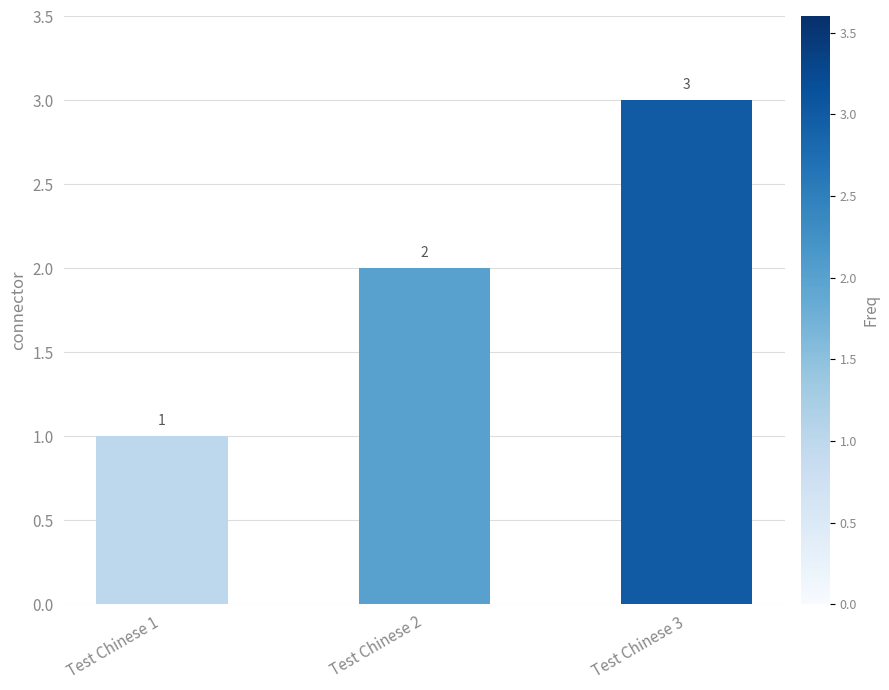

What is the change in value from Test Chinese 2 to Test Chinese 3?

+1